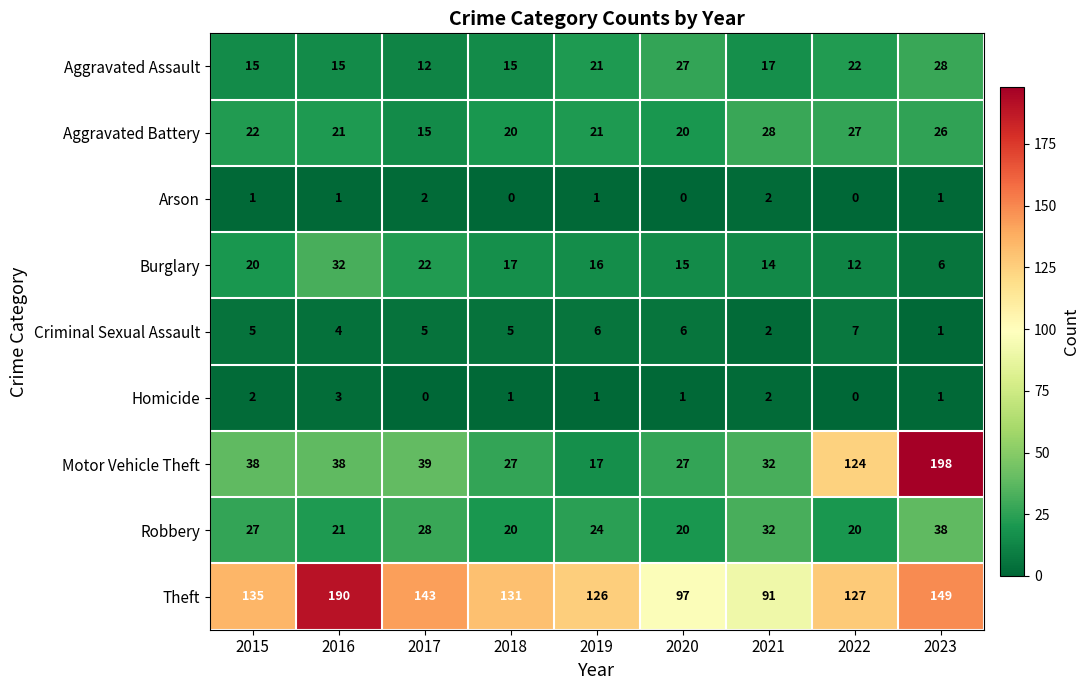

True or false: Homicide has a value of 2 at 2017.

False